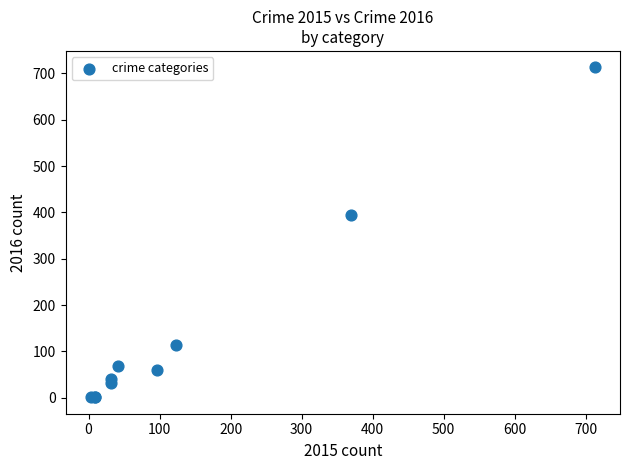

What Y value in the scatter plot is closest to 357?

394